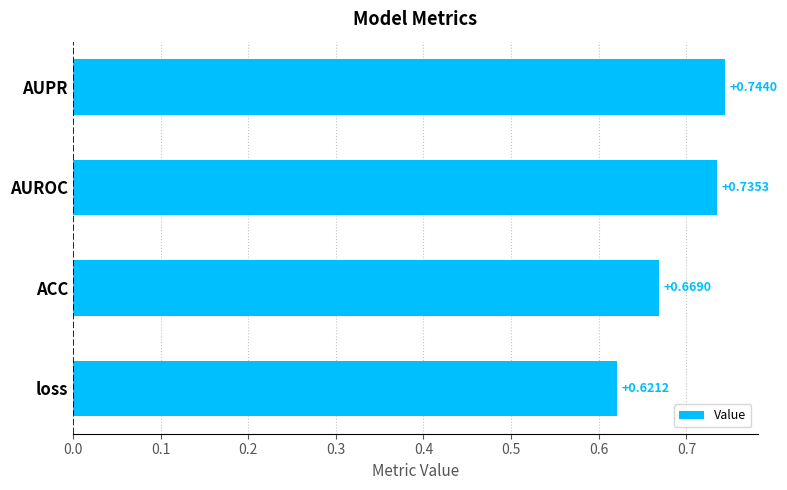

Where is the data nearest to the value 0?

loss